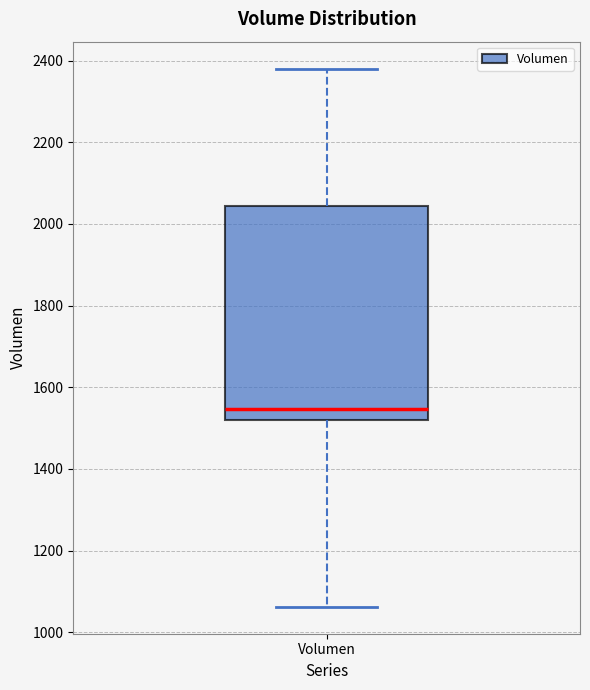

Transcribe this box plot: give where the median line is, the range the box spans, and where the two whiskers end, as read against the y-axis. The values are not printed on the chart, so give them approximately, as read against the axis.

median 1540, box 1520 to 2040, whiskers 1060 to 2380